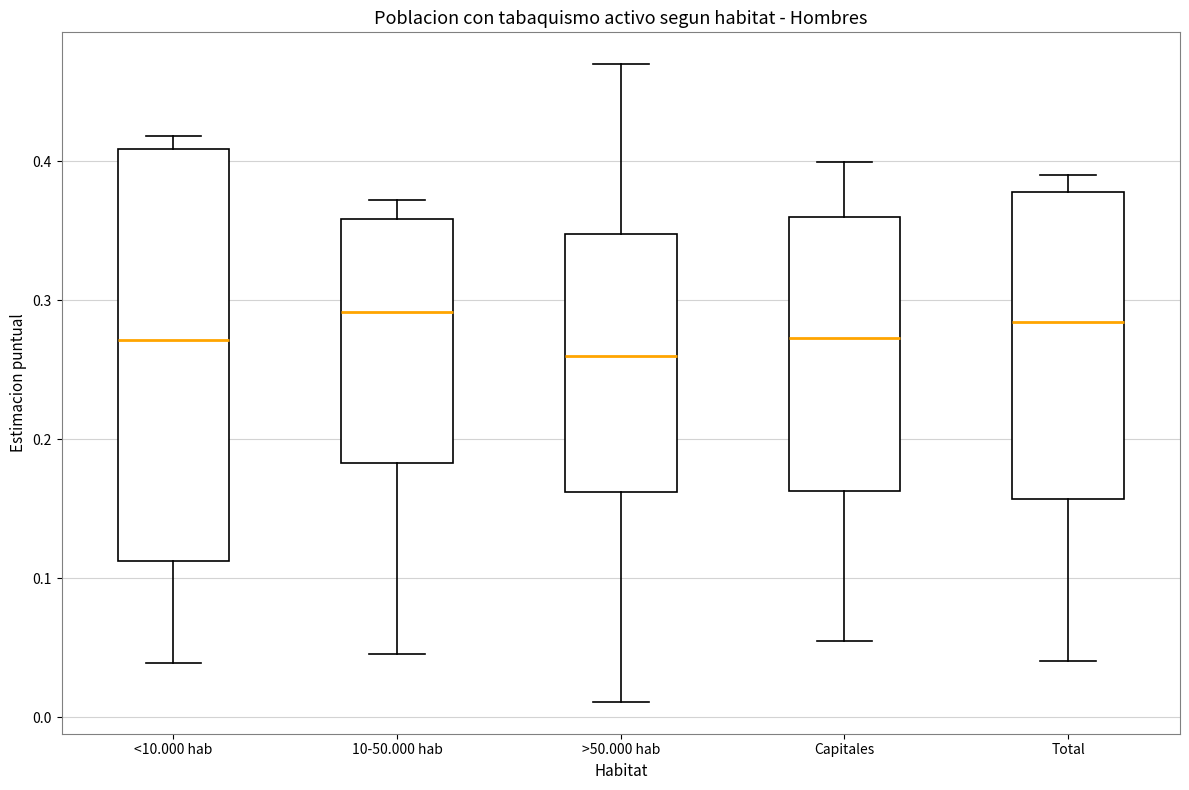

Reading left to right, transcribe this box plot: for each box, give where its median line is, the range the box spans, and where its two whiskers end, as read against the y-axis. The values are not printed on the chart, so give them approximately, as read against the axis.

<10.000 hab: median 0.27, box 0.11 to 0.41, whiskers 0.04 to 0.42
10-50.000 hab: median 0.29, box 0.18 to 0.36, whiskers 0.05 to 0.37
>50.000 hab: median 0.26, box 0.16 to 0.35, whiskers 0.01 to 0.47
Capitales: median 0.27, box 0.16 to 0.36, whiskers 0.05 to 0.40
Total: median 0.28, box 0.16 to 0.38, whiskers 0.04 to 0.39